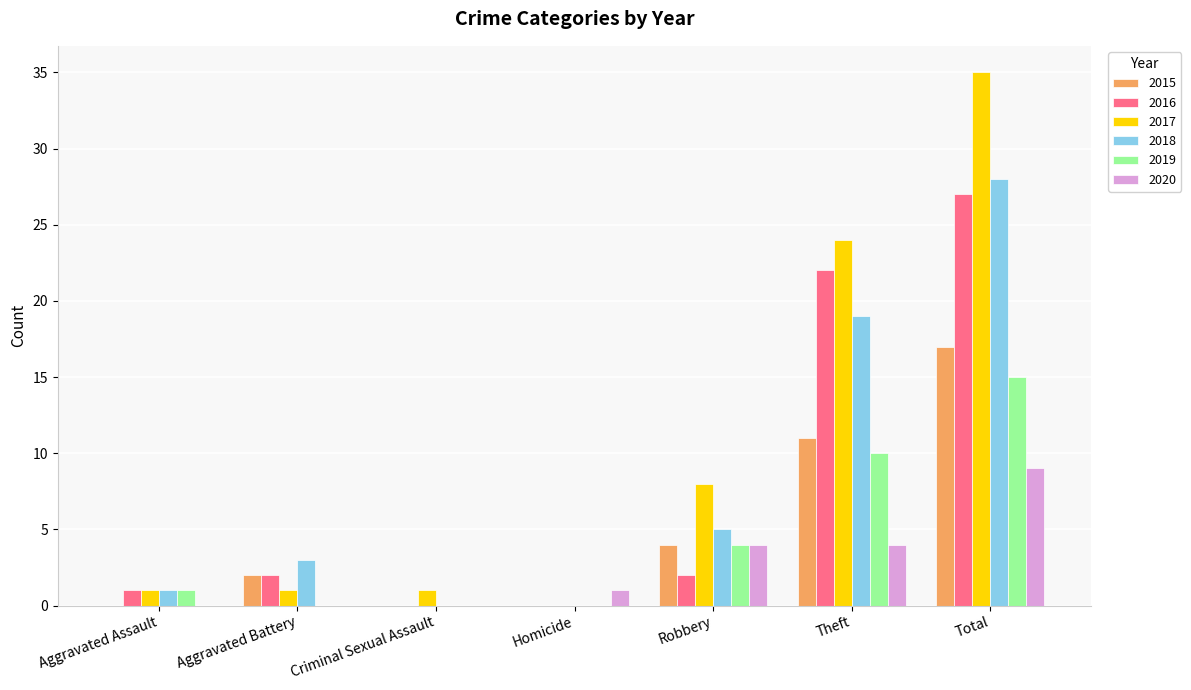

What is the sum of all 2017 values?

70